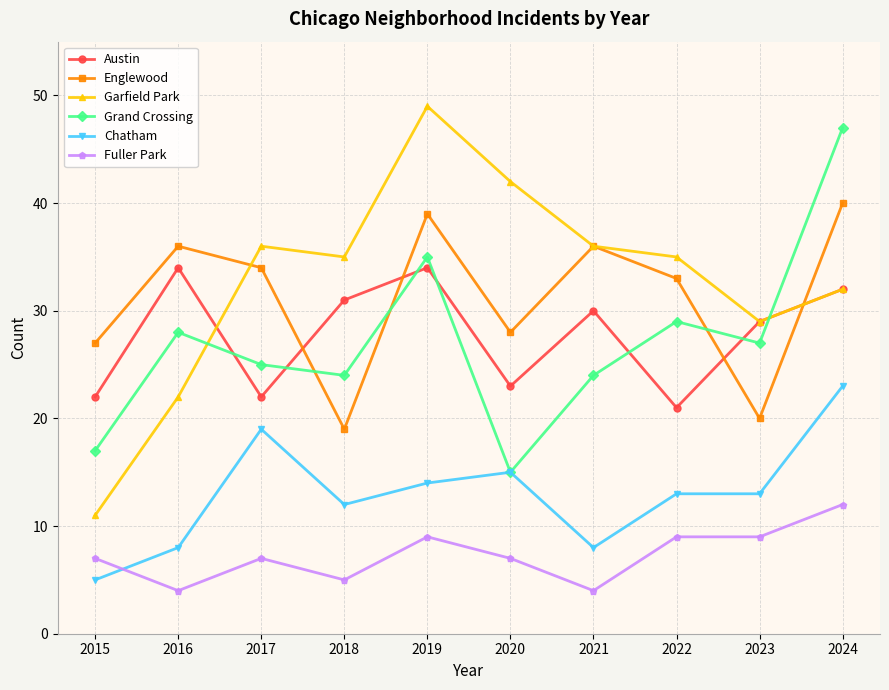

The value of Garfield Park at 2020 is 66. True or false?

False